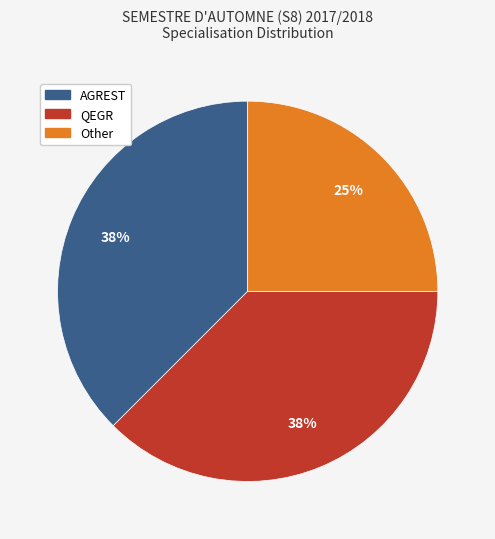

Count the number of slices in the pie.

3